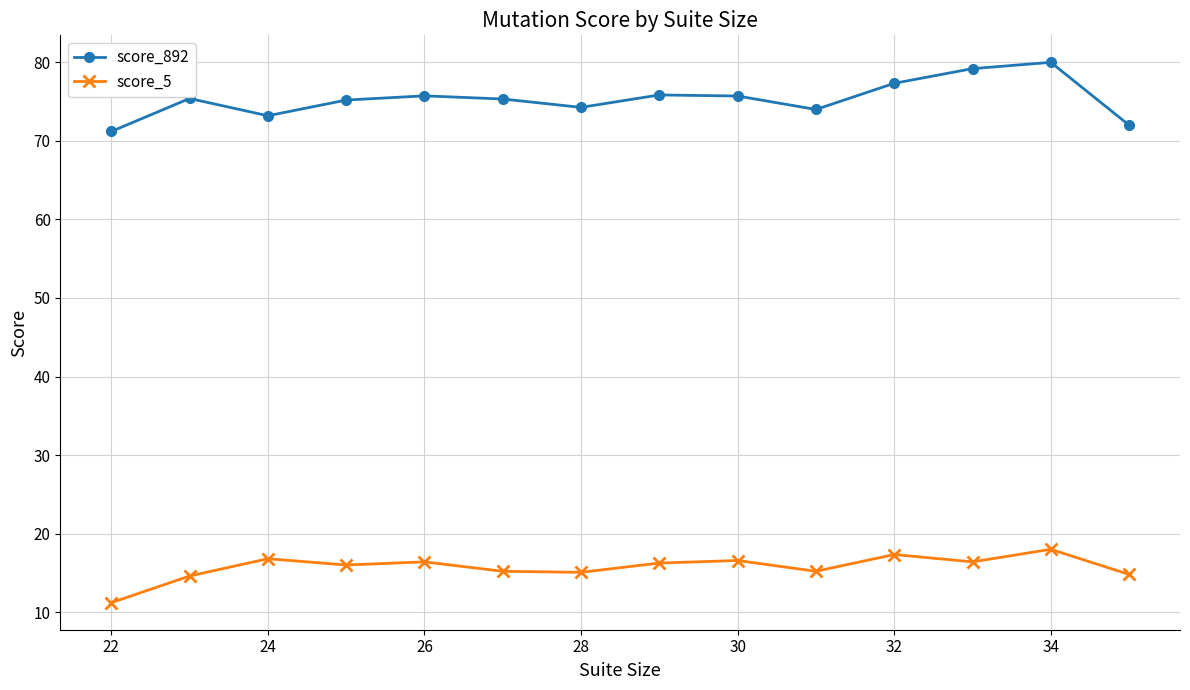

True or false: score_892 and score_5 intersect in this chart.

False